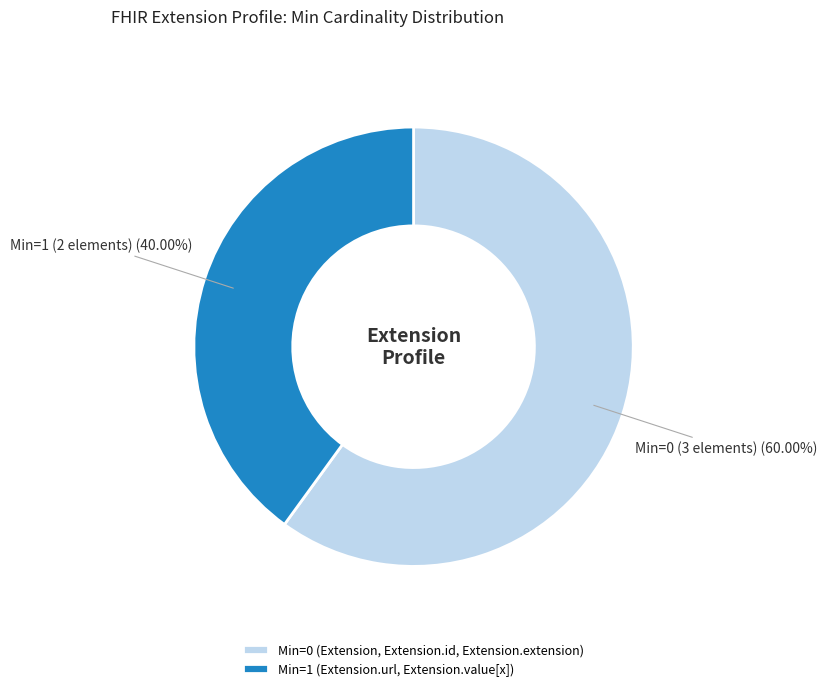

Approximately how many times larger is the value at Min=0 compared to Min=1?

1.5